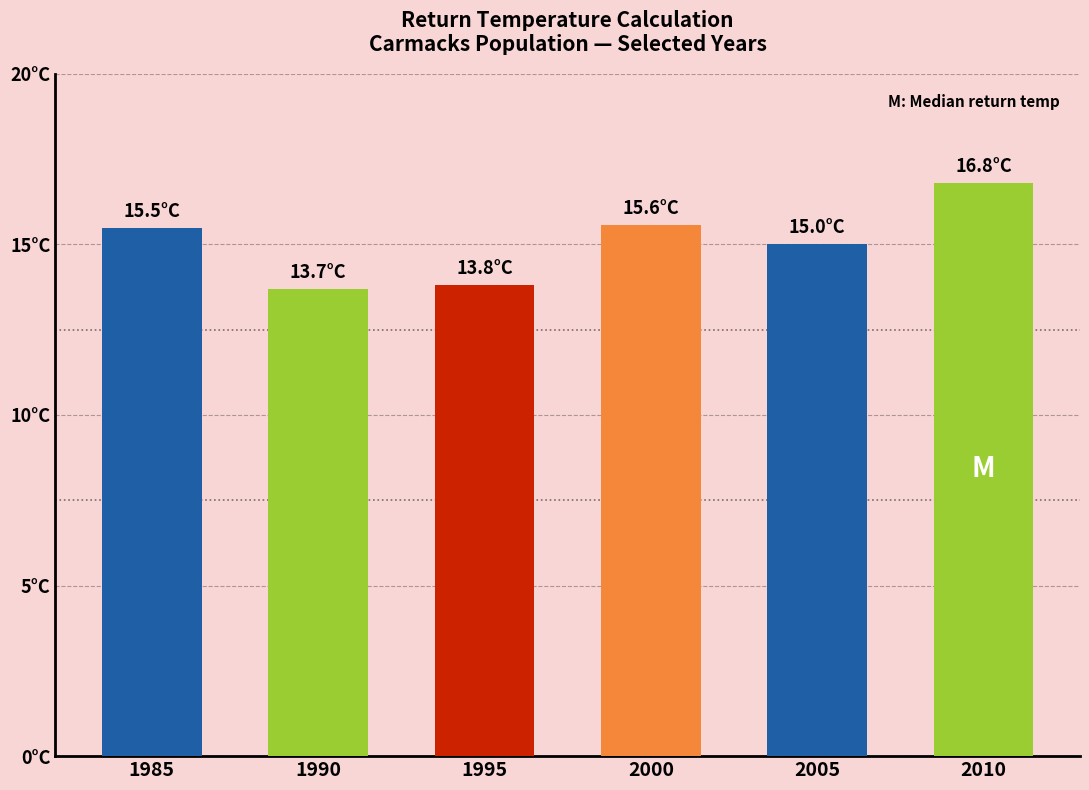

At Carmacks, list the series in order from smallest to largest.

1990, 1995, 2005, 1985, 2000, 2010